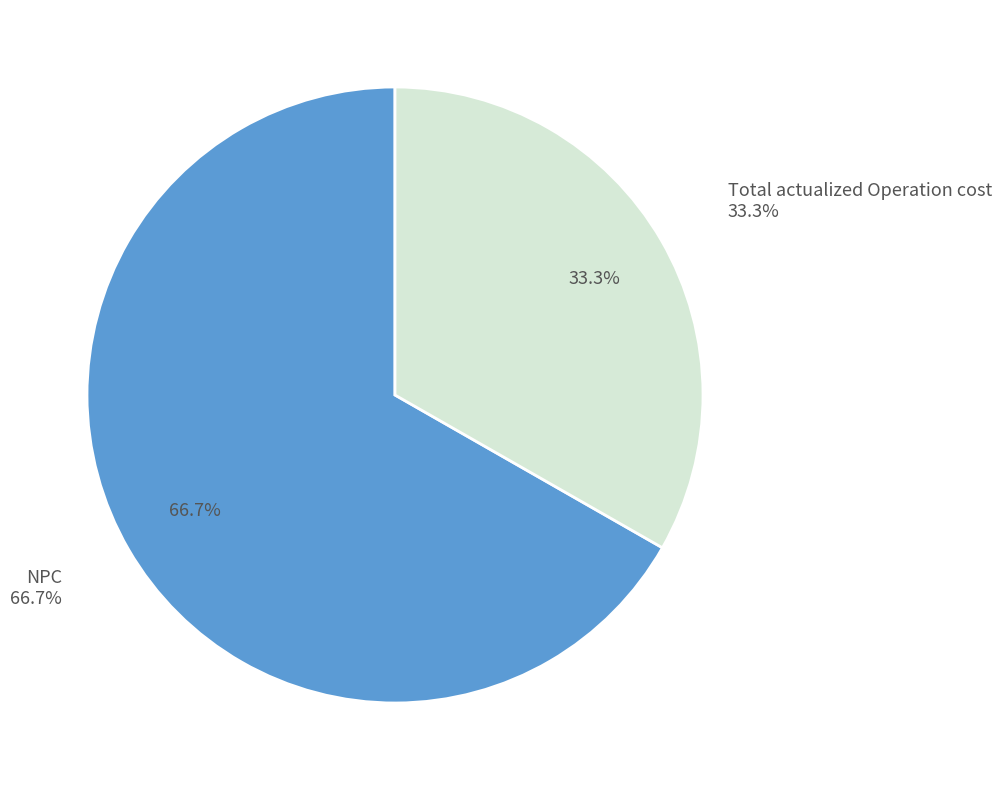

How many segments does this pie chart have?

2